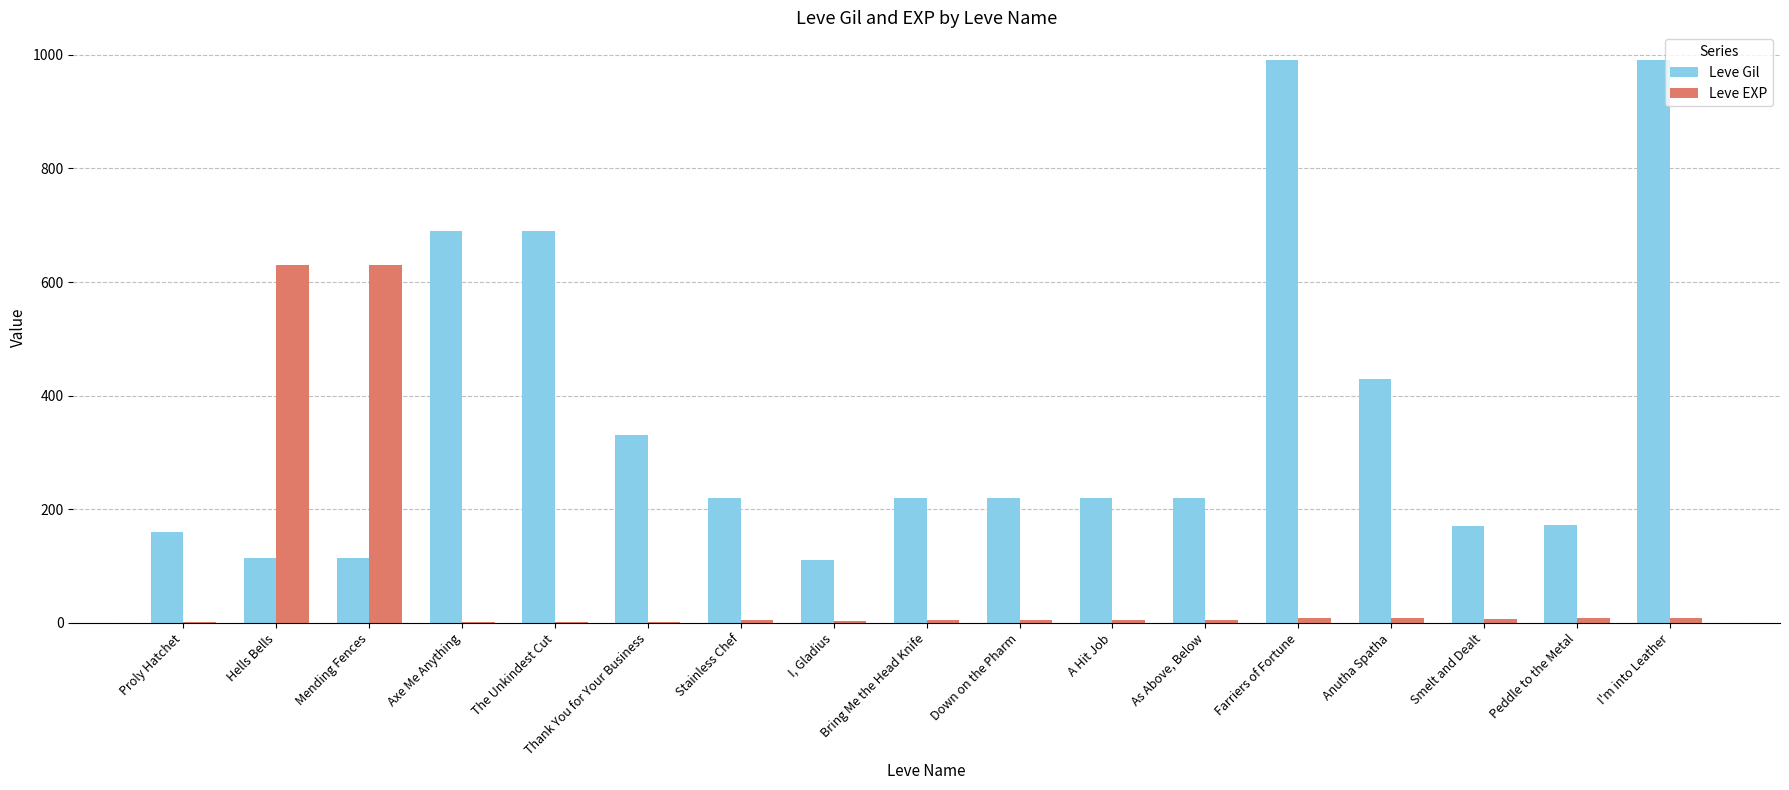

How many data points does each series have?

17